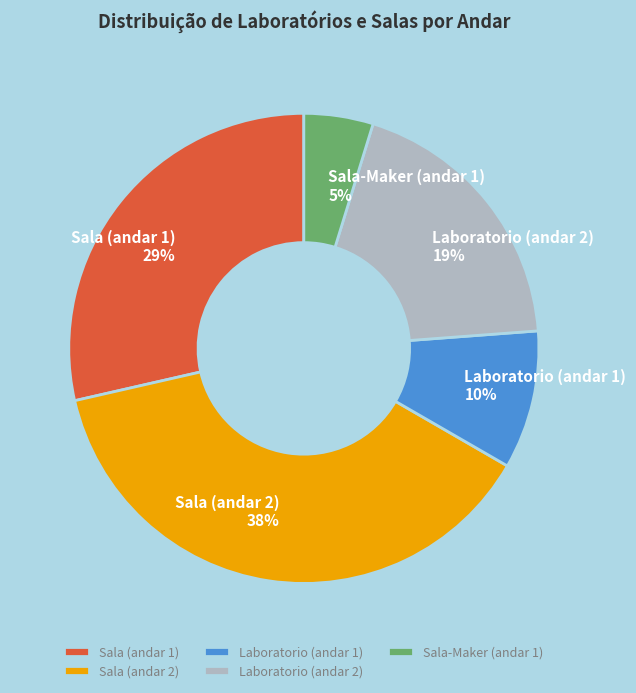

To the nearest percent, what portion does Sala-Maker (andar 1) represent?

5%